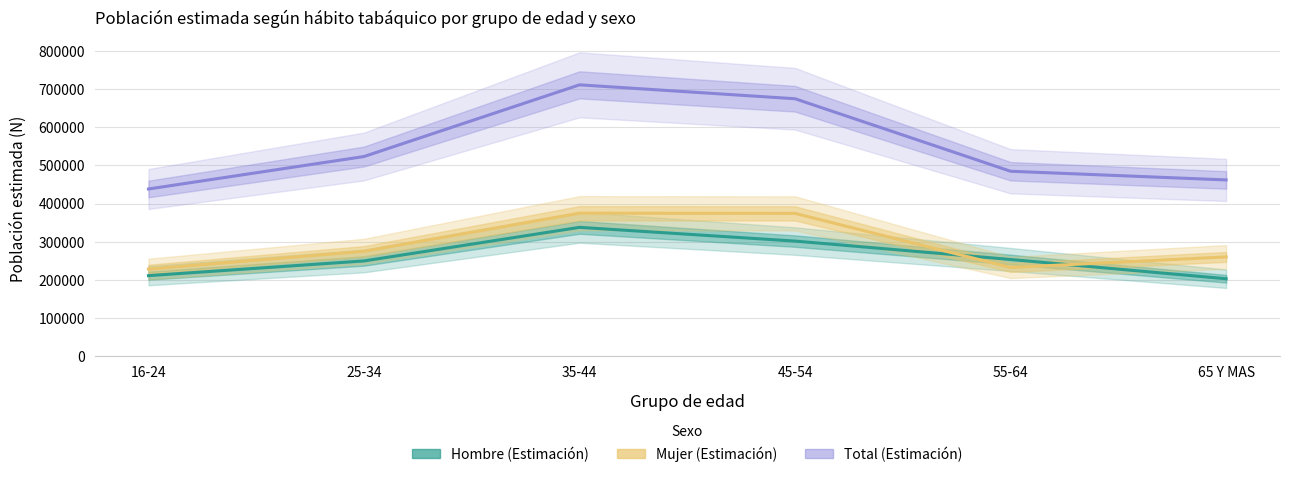

How many intersections are there between Hombre and Mujer?

2